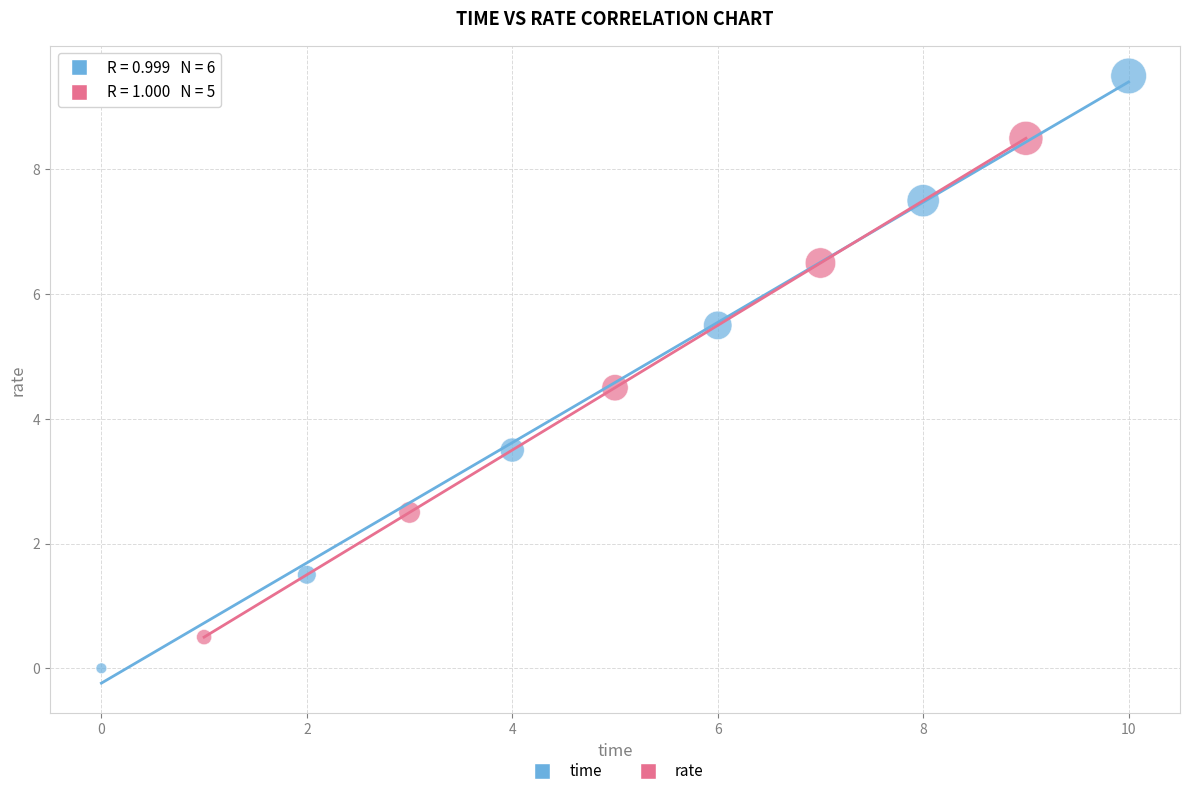

Which series contains the lowest Y value?

time